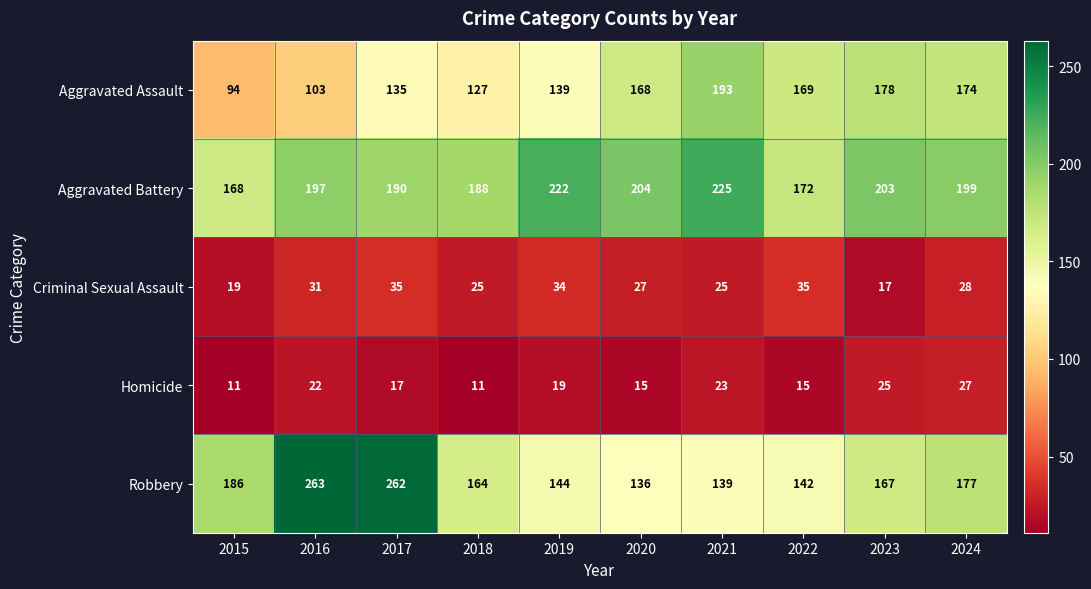

What is the difference between the highest and lowest values at 2024?

172